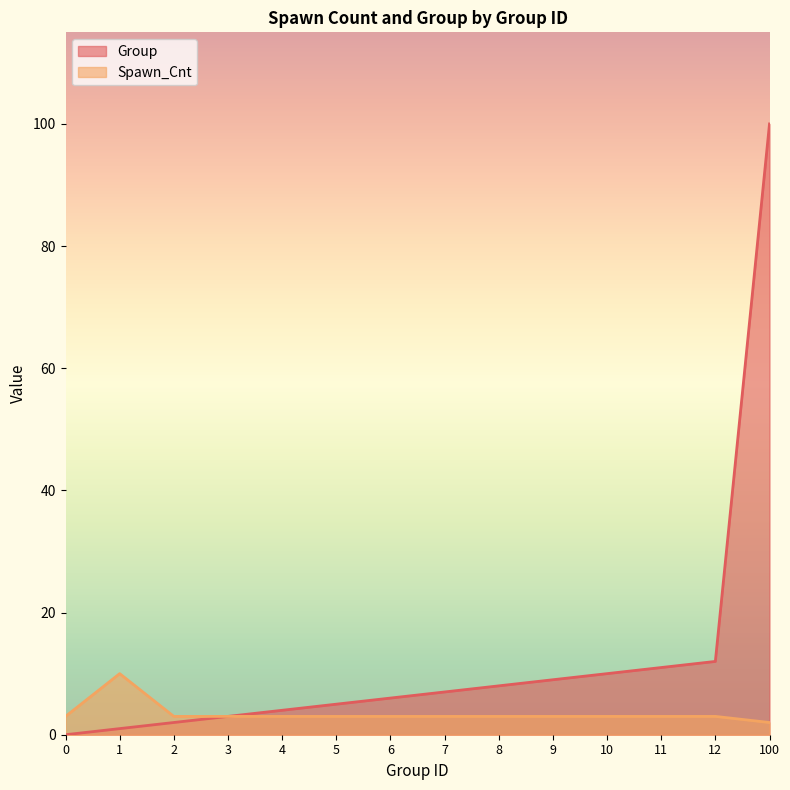

Which category has the highest value in the Group series?

100